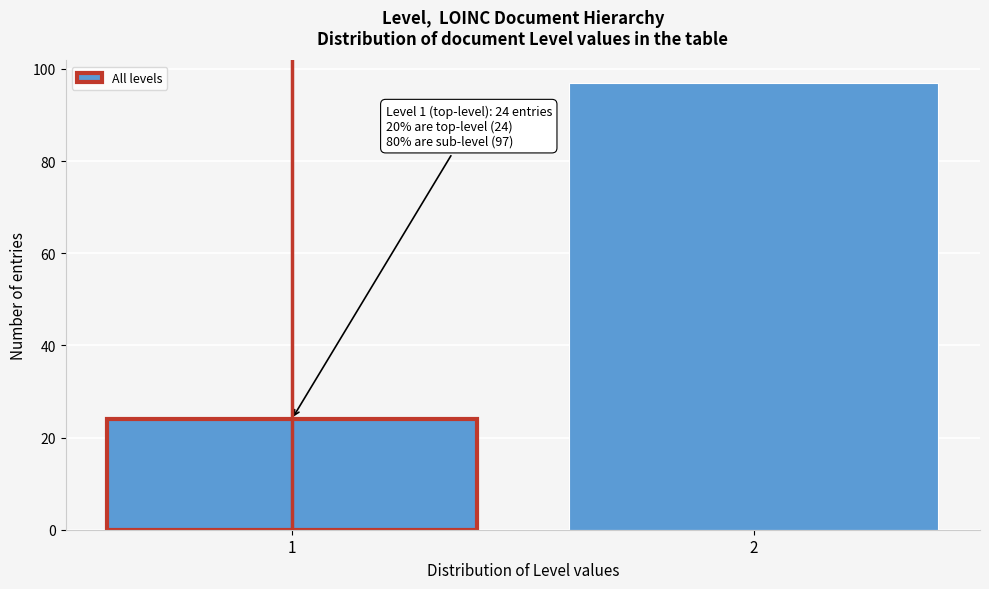

Reading left to right, what are all the values shown in this chart?

24	97